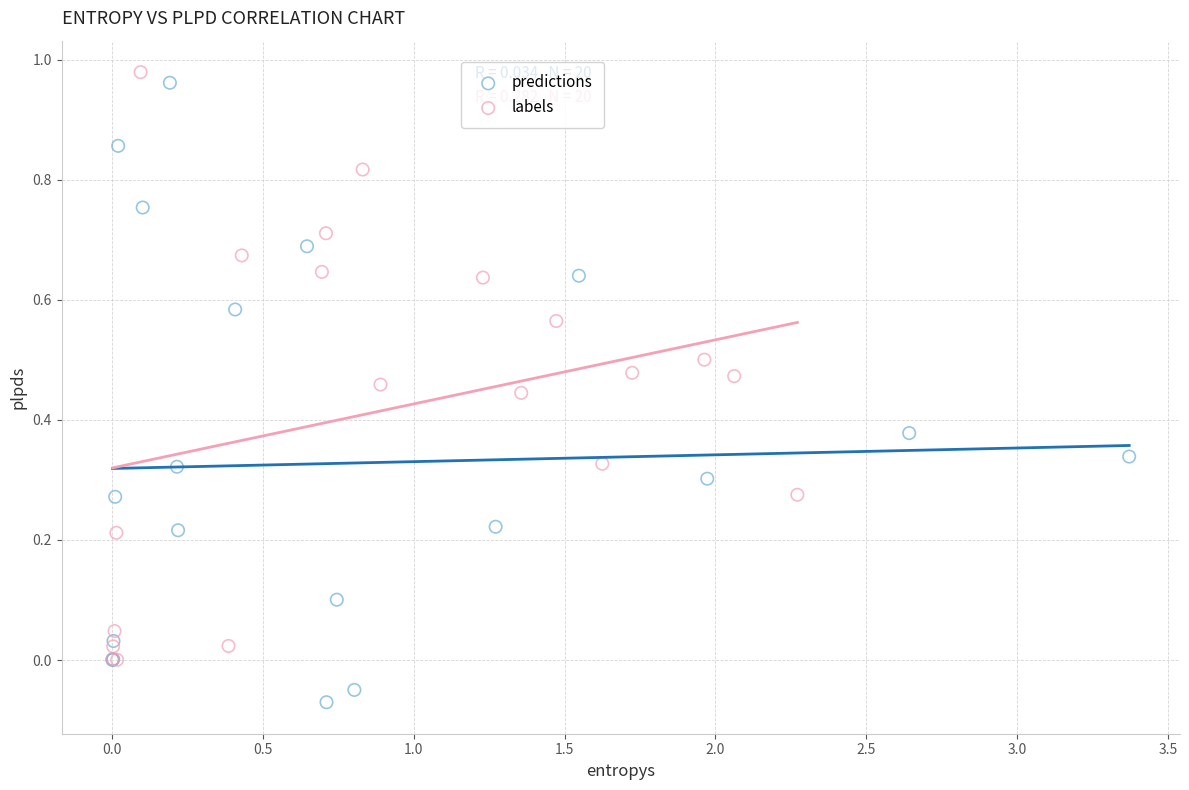

Which series reaches the minimum Y coordinate?

predictions